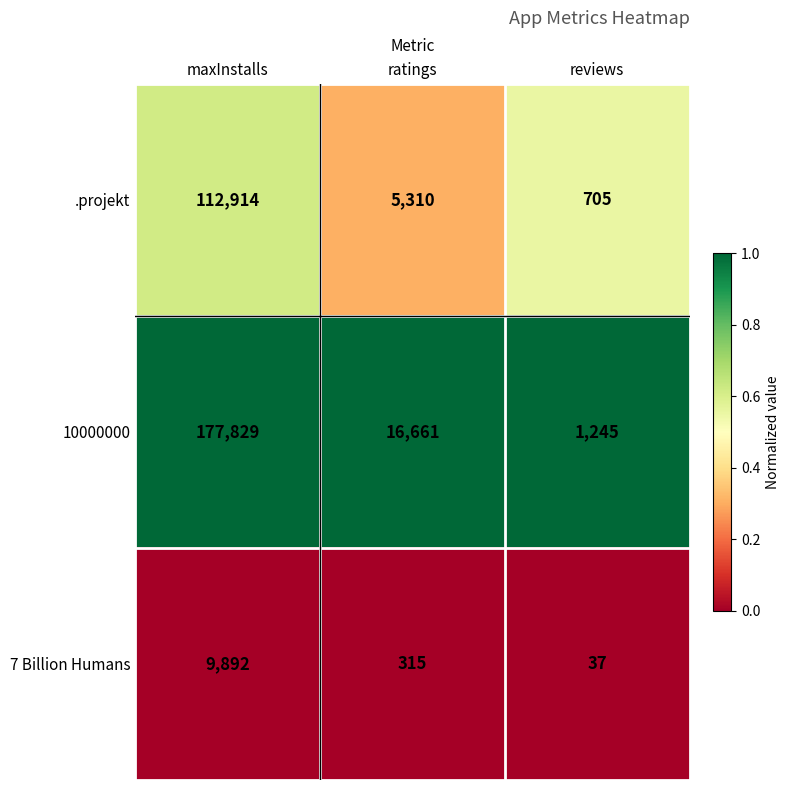

Between maxInstalls and reviews, which series saw the biggest shift?

10000000